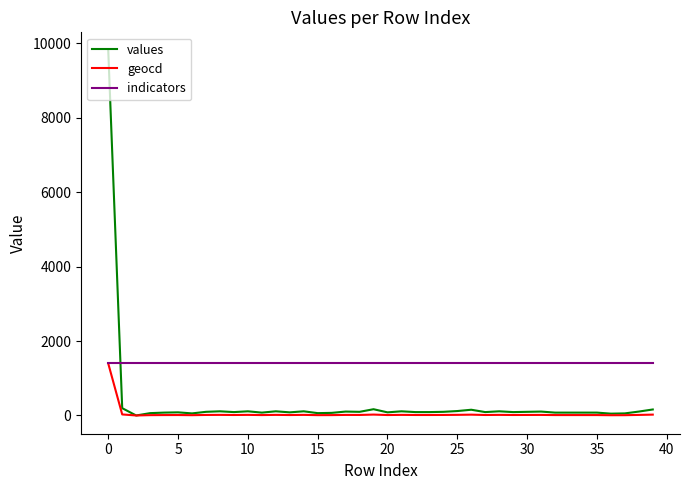

What is the sum of all geocd values?

1924